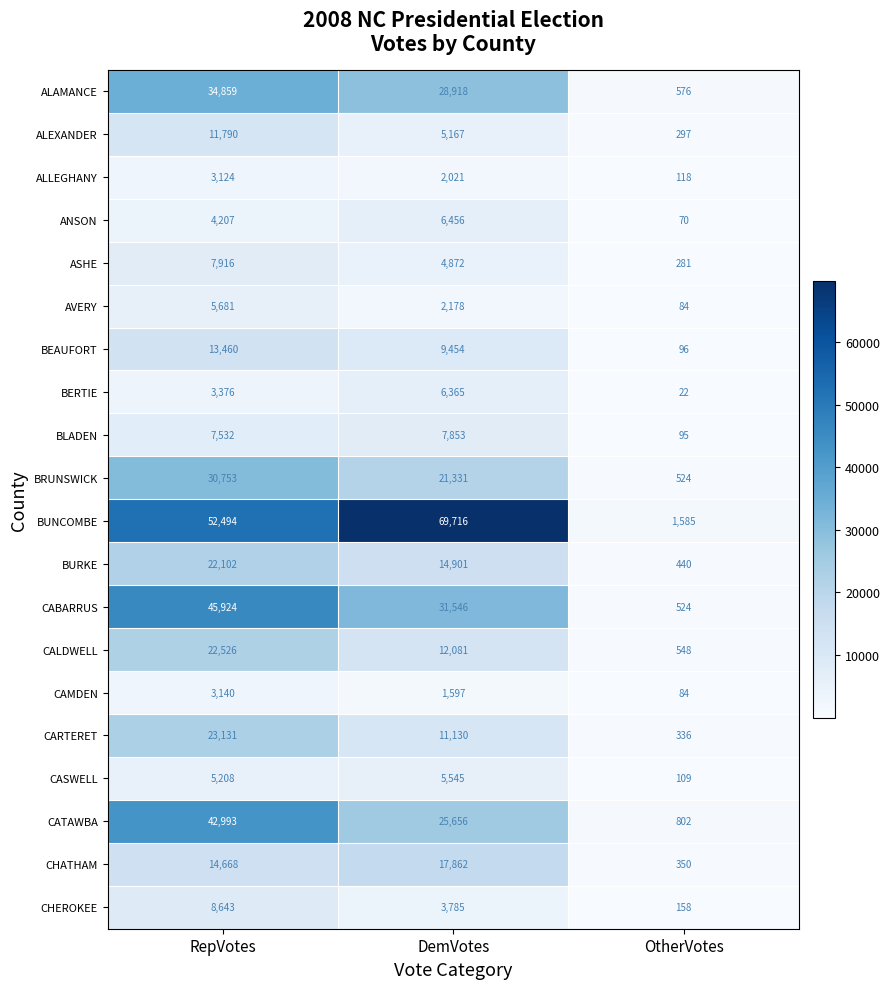

Which series has the largest total across all categories?

BUNCOMBE